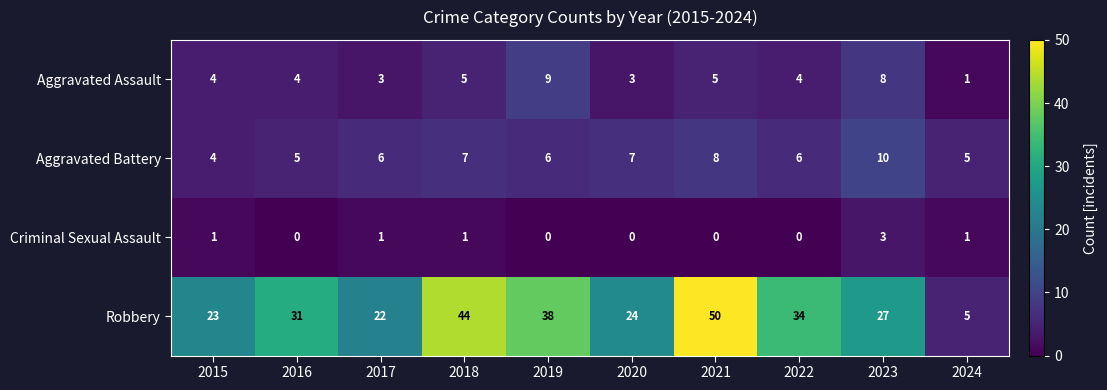

What is the difference between the second highest and minimum values in the row_2 series?

1